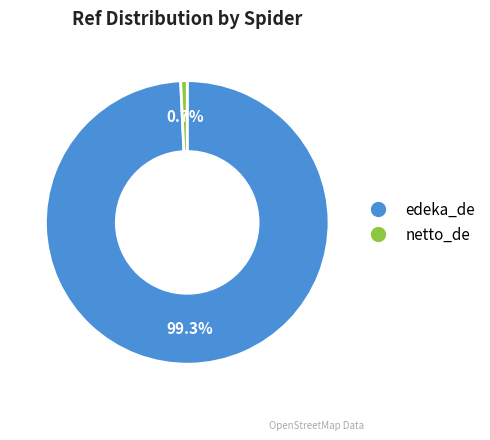

What is the total percentage of netto_de and edeka_de?

100.0%